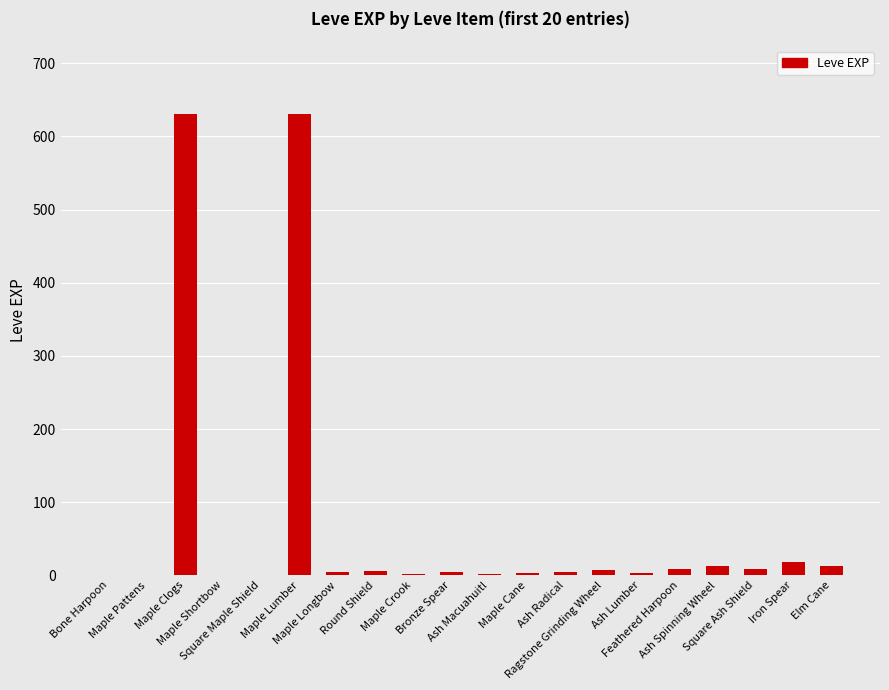

What is the ratio of the value at Maple Lumber to the value at Square Maple Shield?

630.0